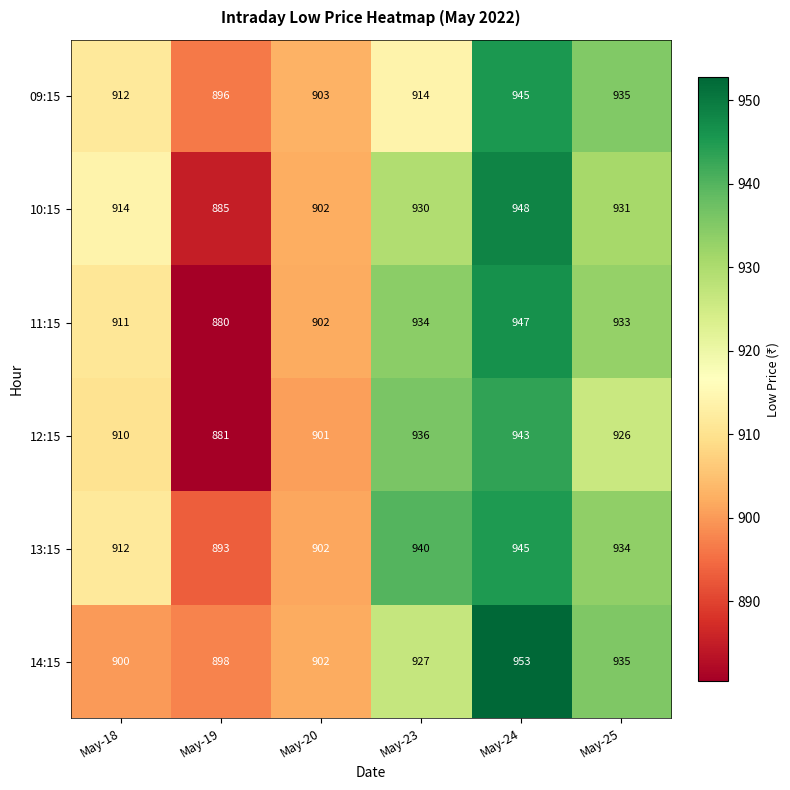

Is it true that 09:15 equals 1544 at May-19?

False